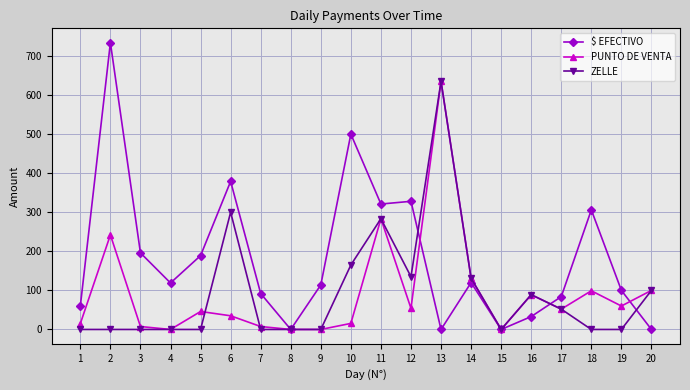

How many data points in $ EFECTIVO are less than 119?

10